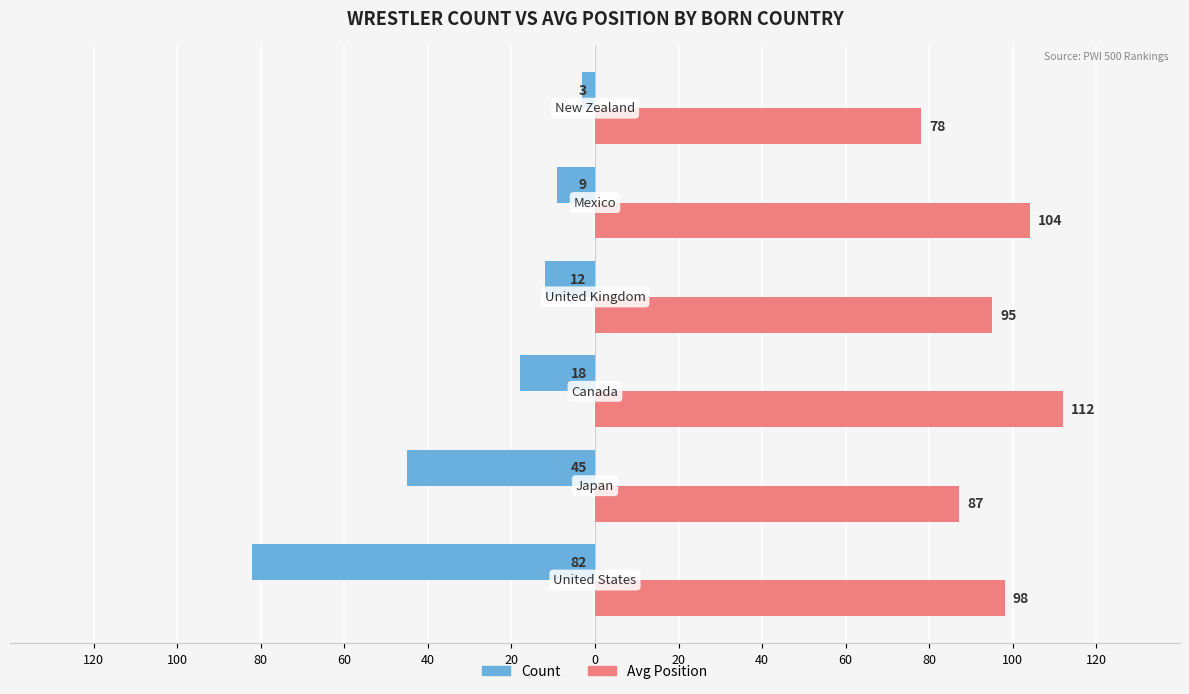

What are all the series names shown in the legend?

Count, Avg Position